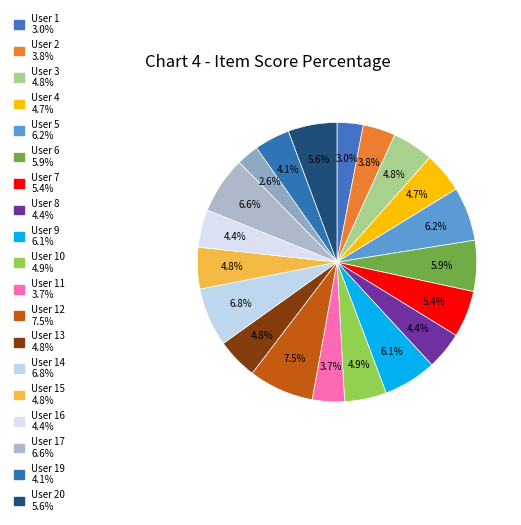

How many slices are in this pie chart?

20